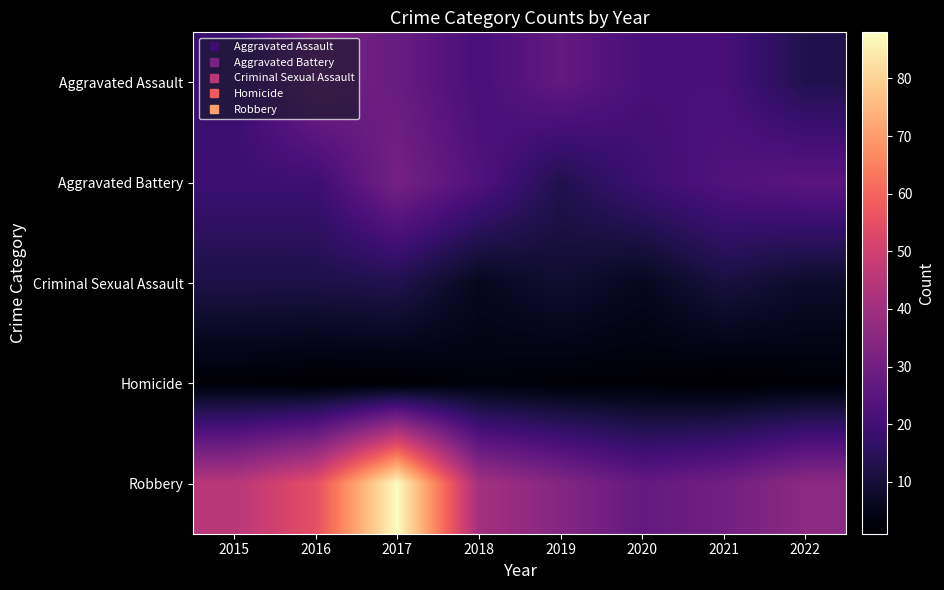

Reading left to right, what are all the values shown in this chart?

Aggravated Assault: 2015=18	2016=32	2017=28	2018=21	2019=27	2020=21	2021=21	2022=13
Aggravated Battery: 2015=19	2016=19	2017=31	2018=23	2019=13	2020=19	2021=23	2022=25
Criminal Sexual Assault: 2015=12	2016=12	2017=13	2018=6	2019=9	2020=6	2021=11	2022=8
Homicide: 2015=2	2016=1	2017=1	2018=3	2019=2	2020=2	2021=1	2022=2
Robbery: 2015=45	2016=55	2017=88	2018=41	2019=34	2020=27	2021=30	2022=36